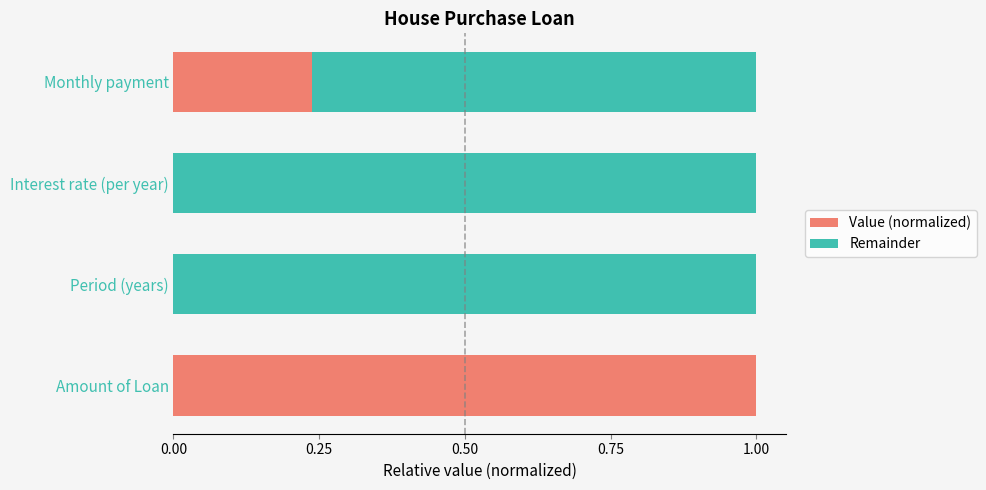

What is the total value across all series at Amount of Loan?

1.0